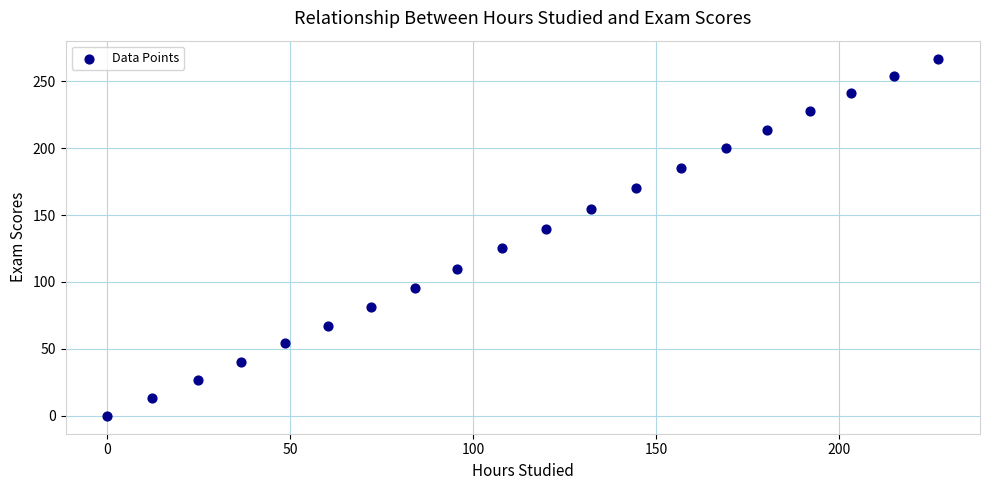

What is the range of Y values (max minus min)?

266.9